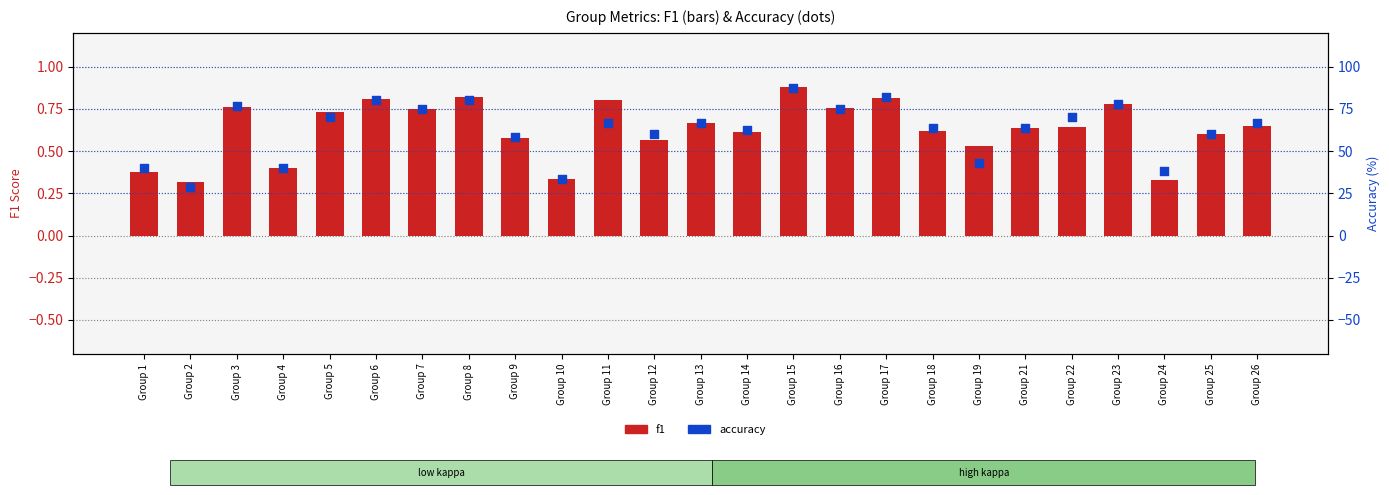

Is the value of accuracy at Group 4 greater than the value of f1 at Group 9?

Yes